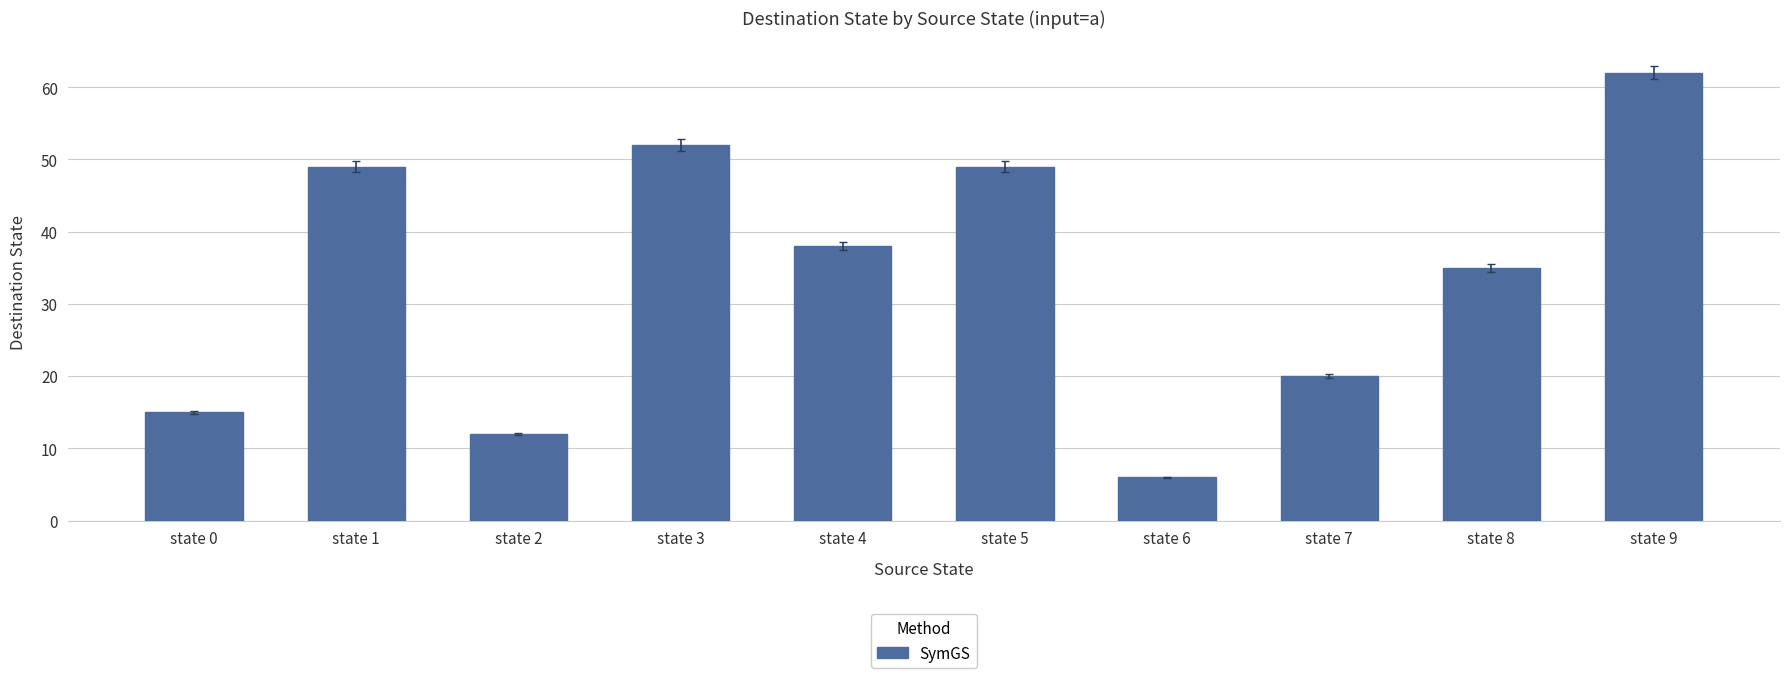

What is the difference between the values at state 9 and state 6?

56